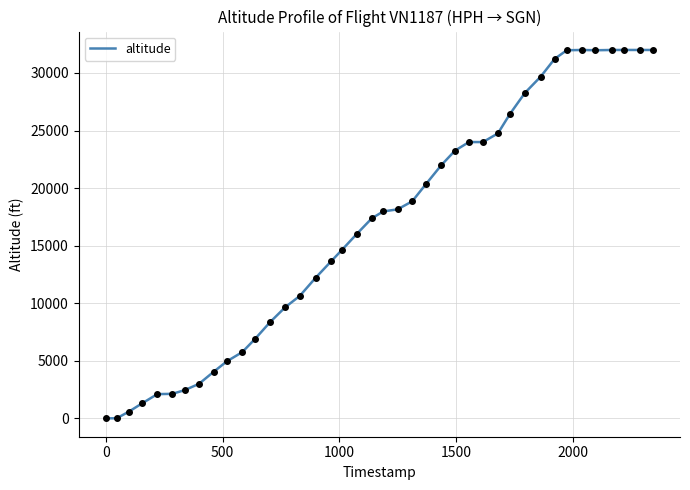

What is the difference between the maximum and minimum values?

32000